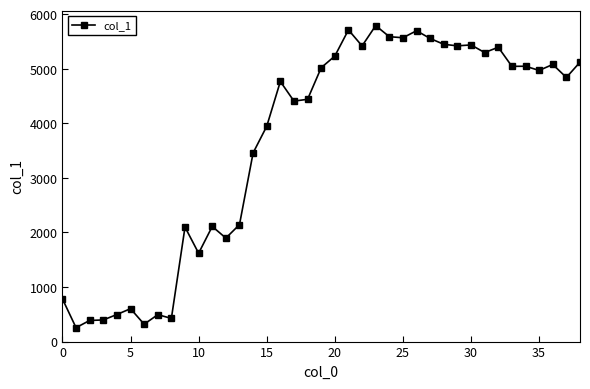

True or false: there are more than 0 points higher than both neighbors.

True